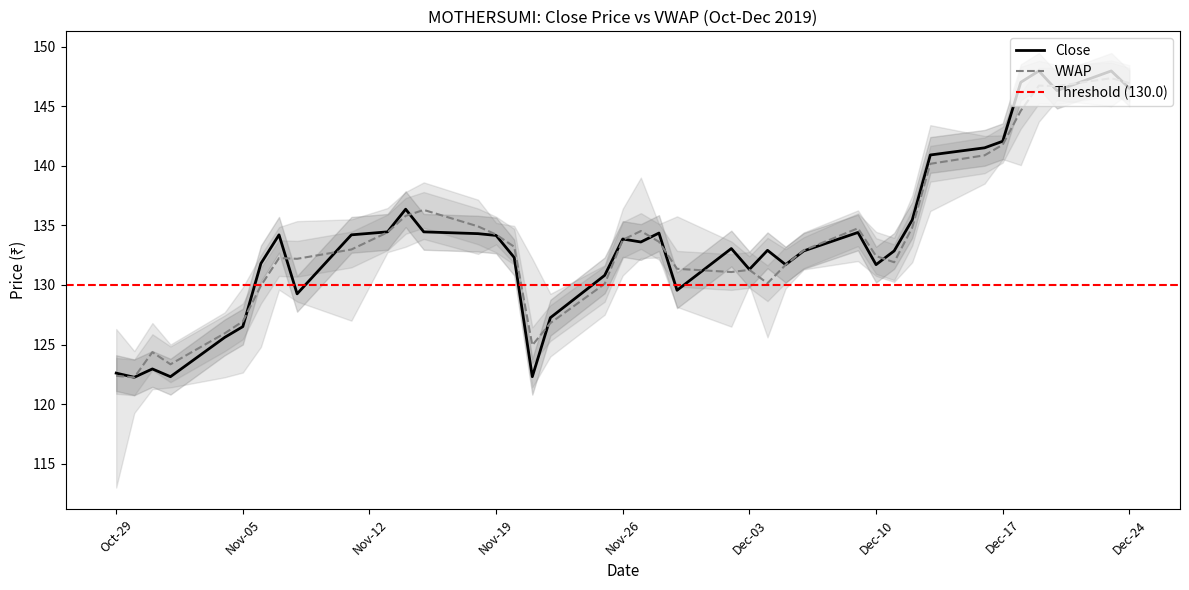

True or false: VWAP has a value of 134.2 at Nov-19.

True